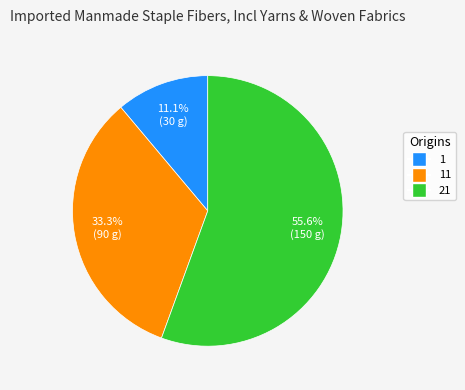

To the nearest percent, what percentage of the pie is 21?

56%